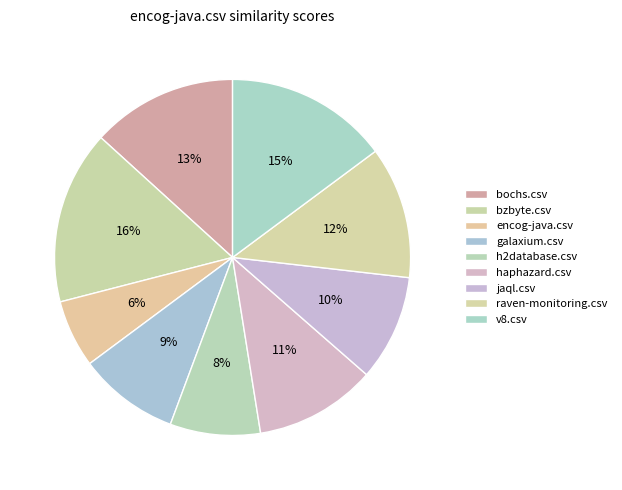

Is encog-java.csv the majority of the pie?

No